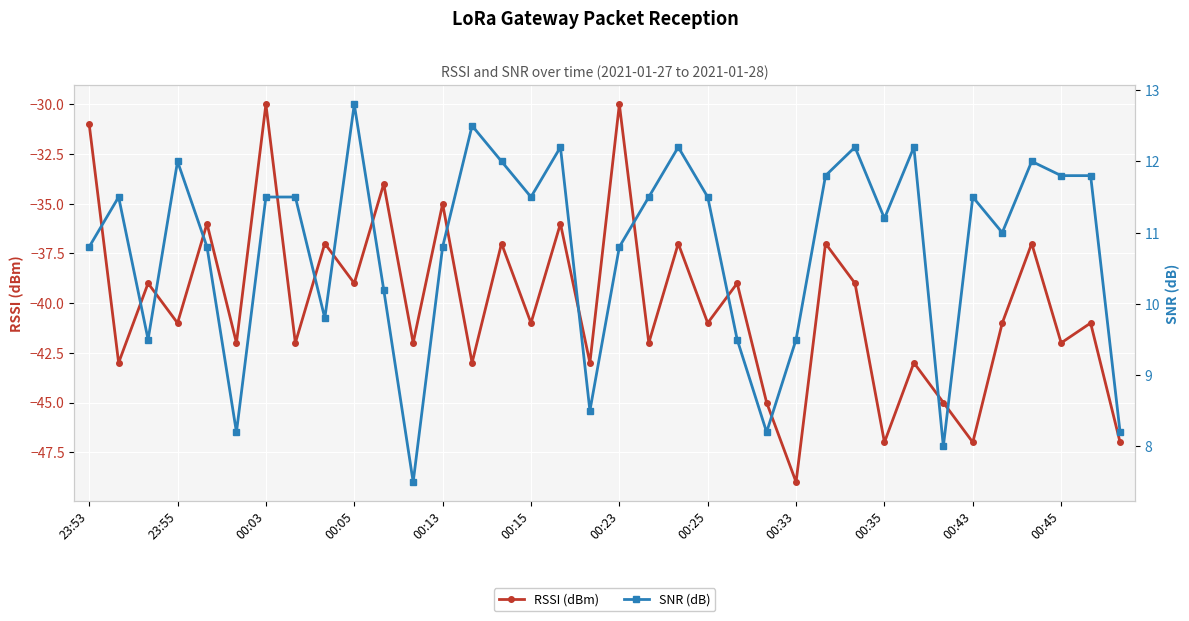

How many lines are shown in the chart?

2